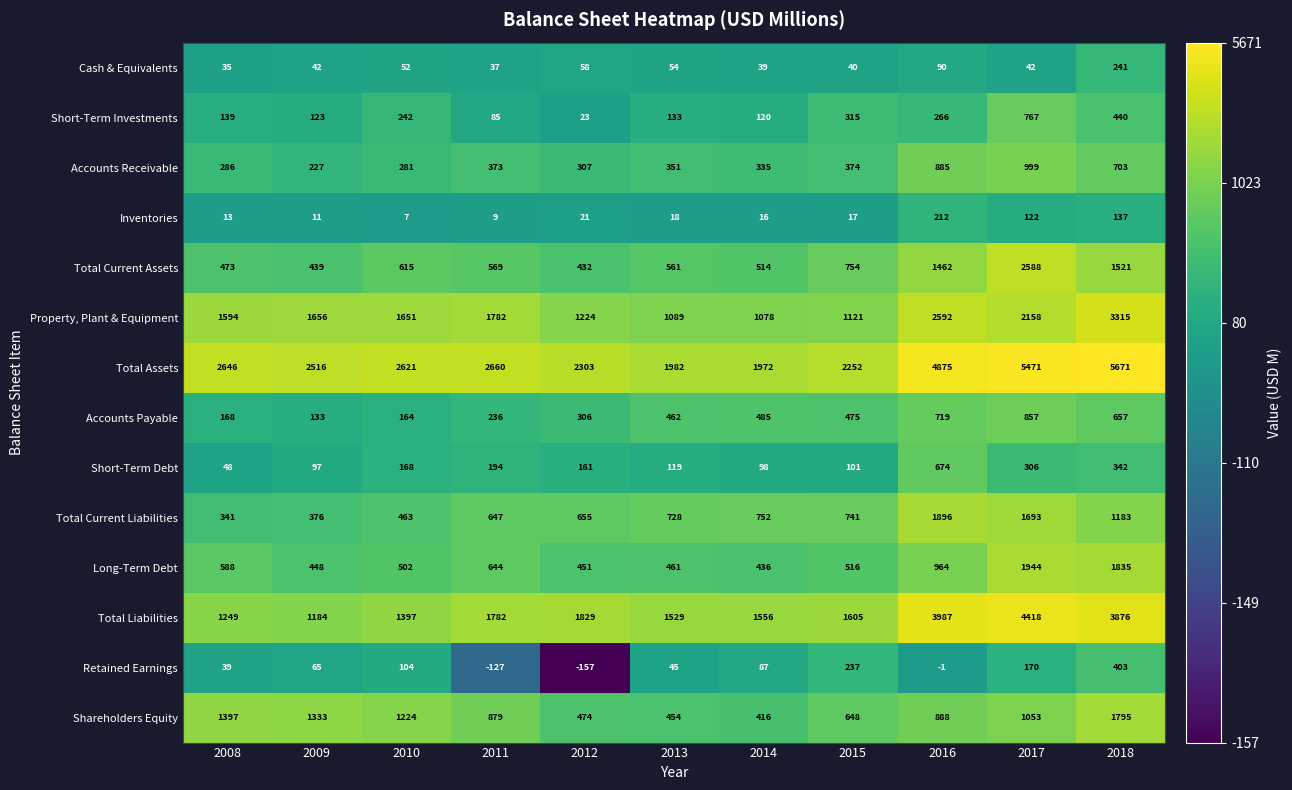

What value does the Long-Term Debt series have at 2011?

644